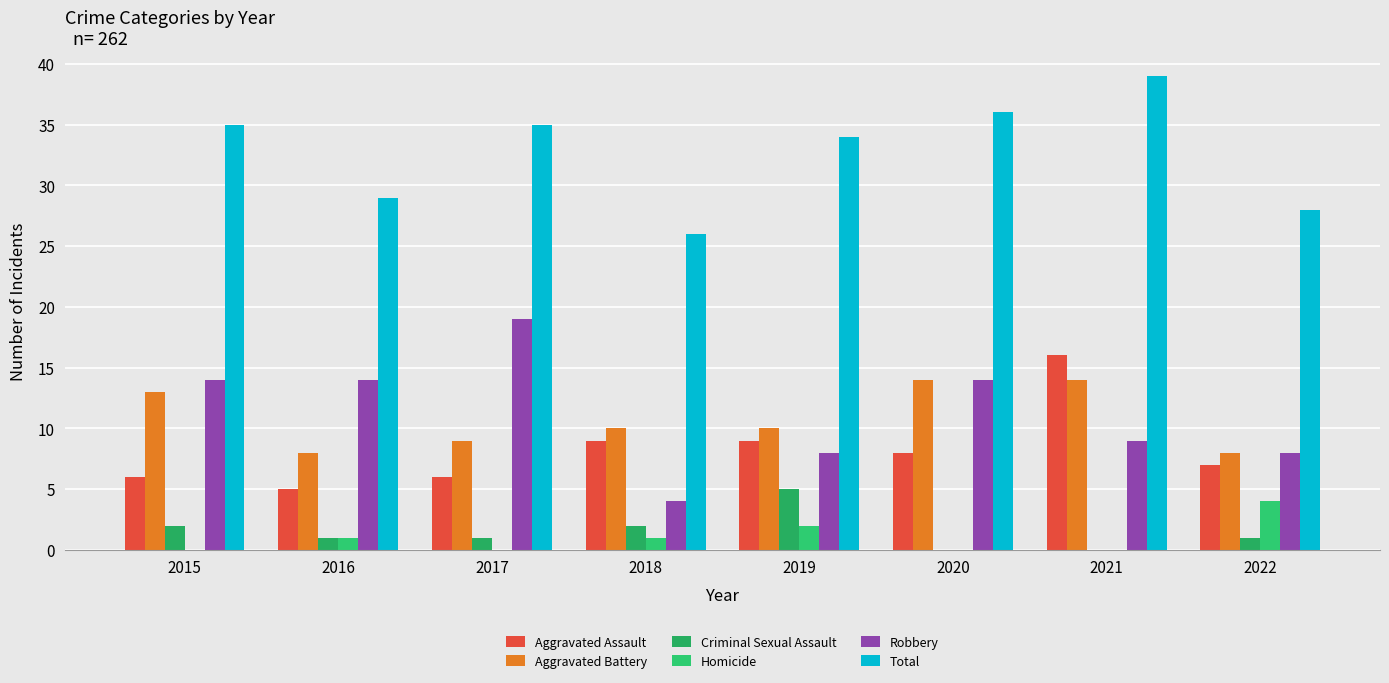

How many distinct data groups are displayed?

6